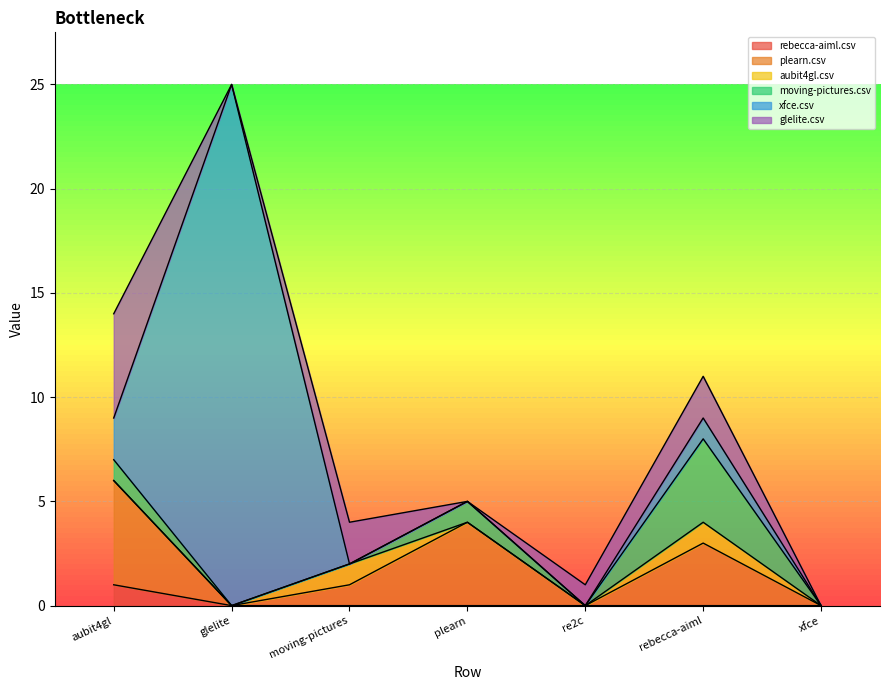

How many lines are shown in the chart?

6